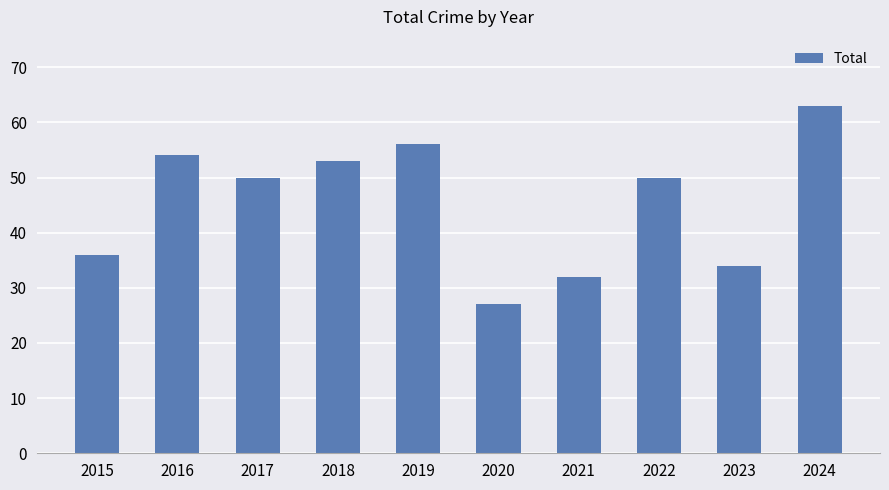

Does the chart contain any negative values?

No